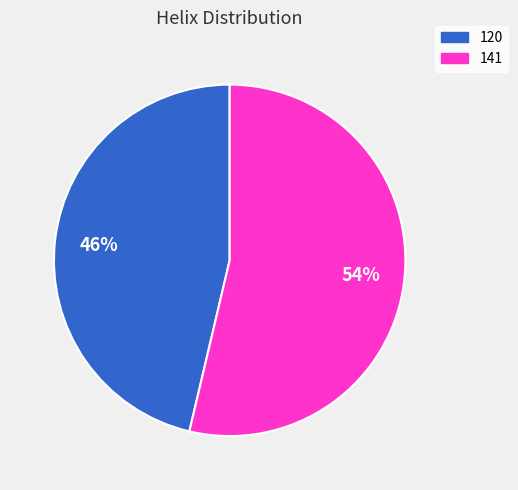

To the nearest percent, what percentage of the pie is 120?

46%